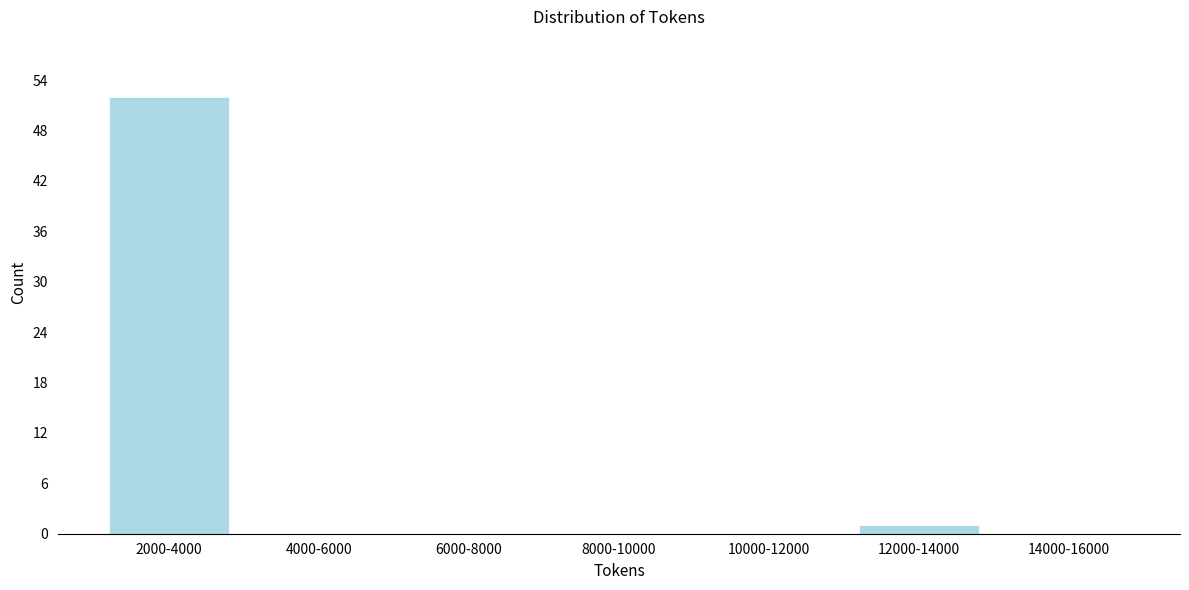

Reading left to right, list all the values displayed in this chart.

2000-4000=52	4000-6000=0	6000-8000=0	8000-10000=0	10000-12000=0	12000-14000=1	14000-16000=0